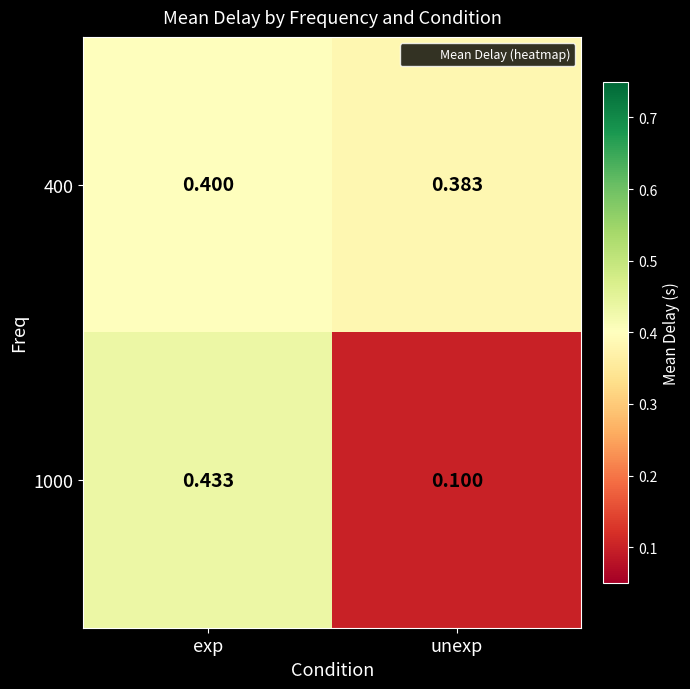

At which category is the sum across all series the highest?

exp